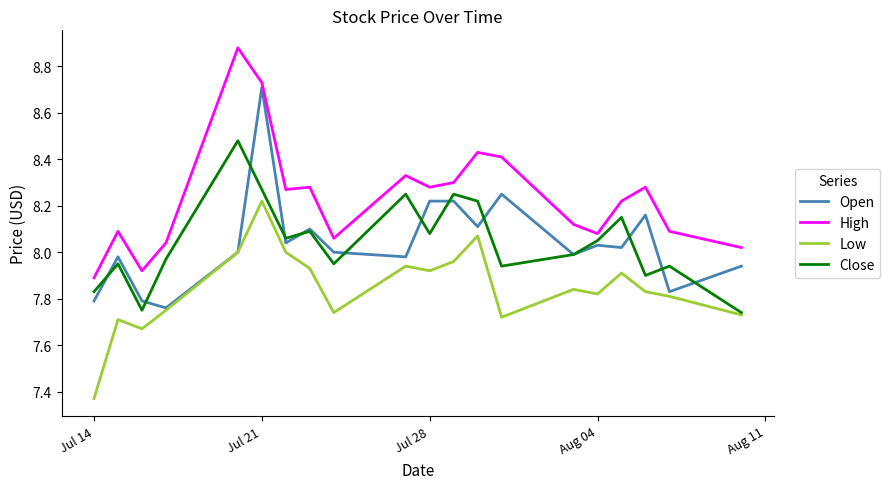

Does the chart display data point markers on the line(s)?

No